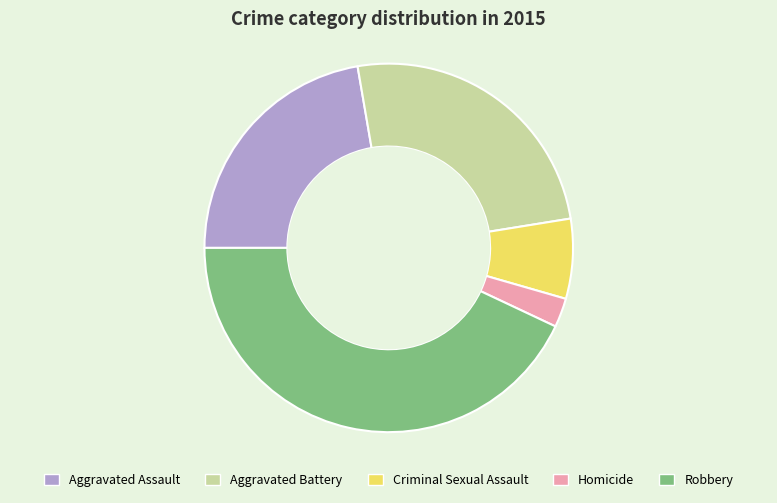

Approximately how many times larger is the value at Homicide compared to Robbery?

0.1